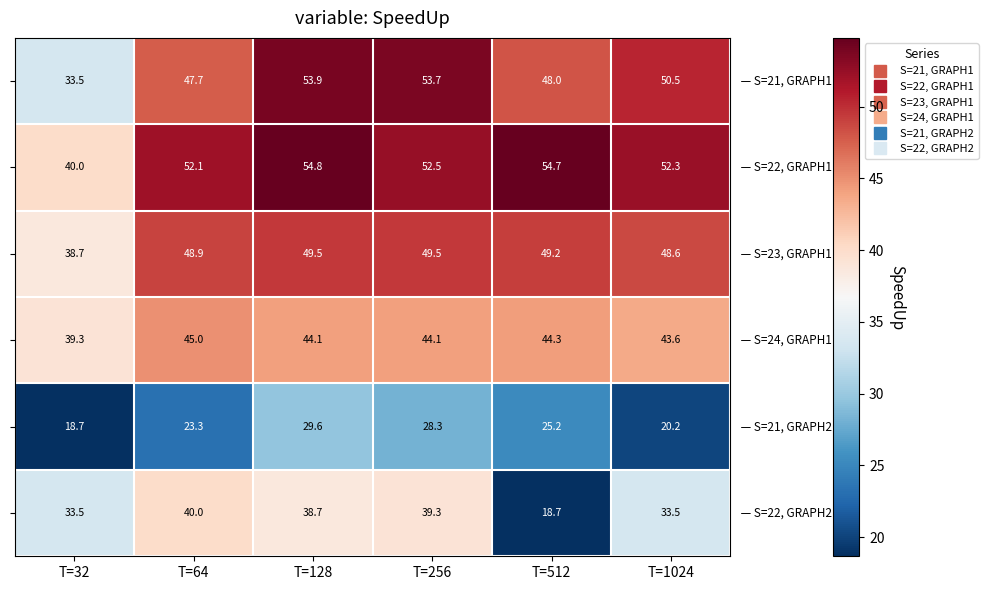

At which category is the sum across all series the highest?

T=128